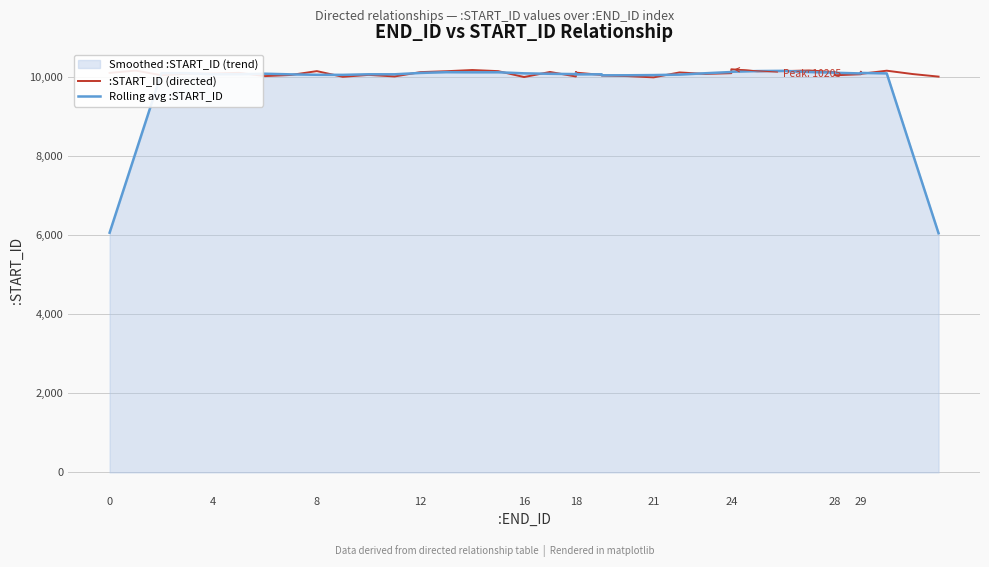

What is the spread (max minus min) of values at 18?

61.0